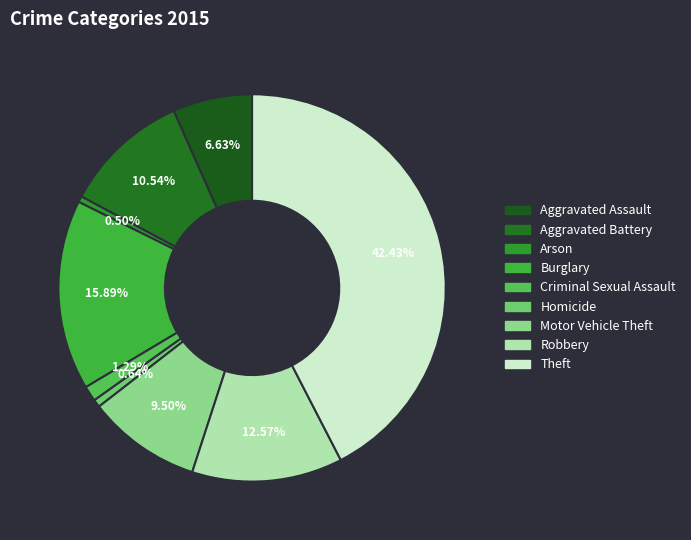

Which category has the biggest portion of the pie?

Theft